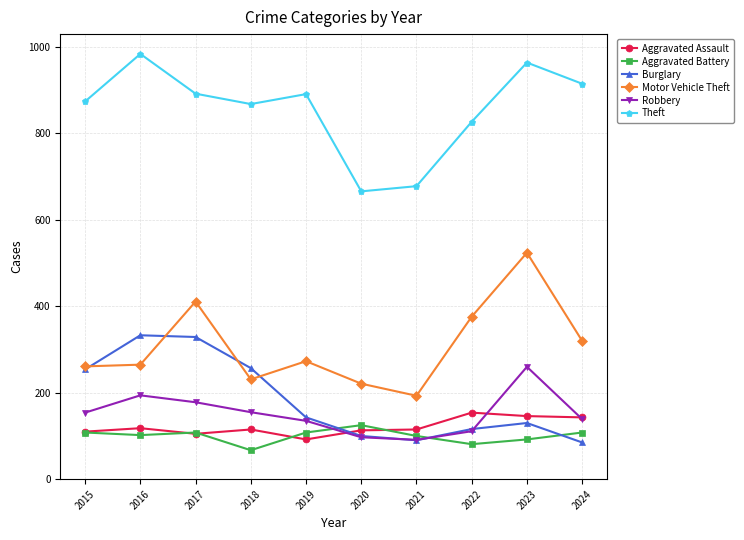

Rank the series at 2016 from highest to lowest value.

Theft, Burglary, Motor Vehicle Theft, Robbery, Aggravated Assault, Aggravated Battery